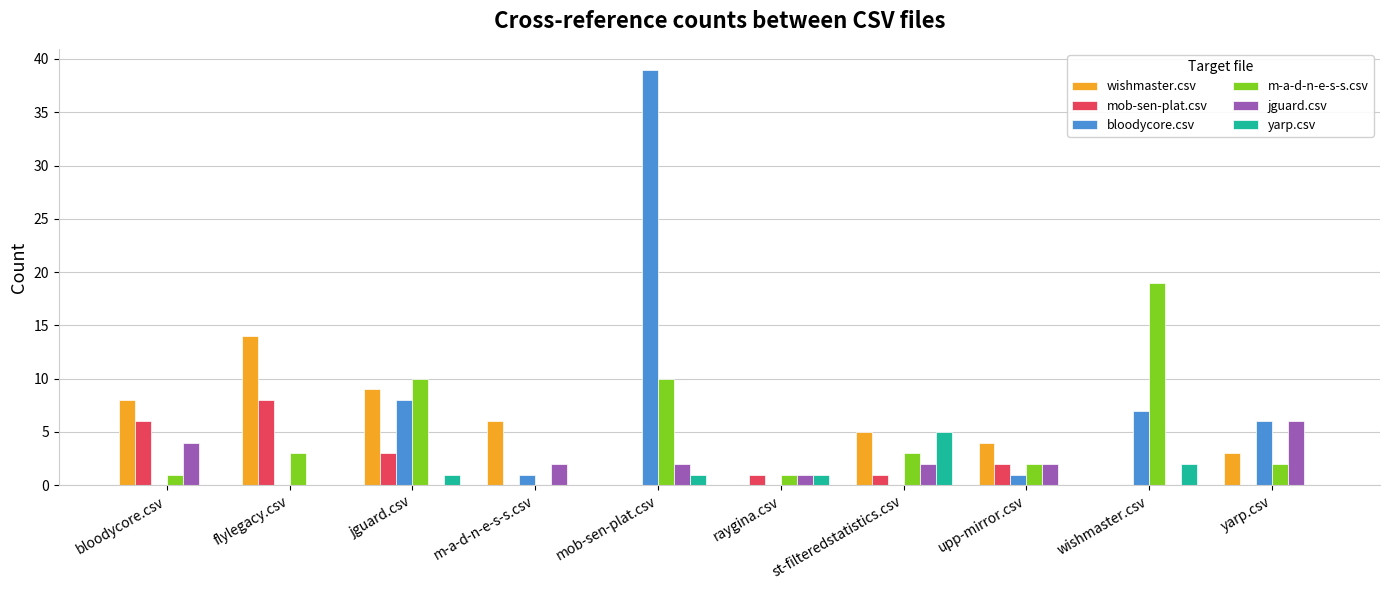

What is the maximum value shown in the chart?

39